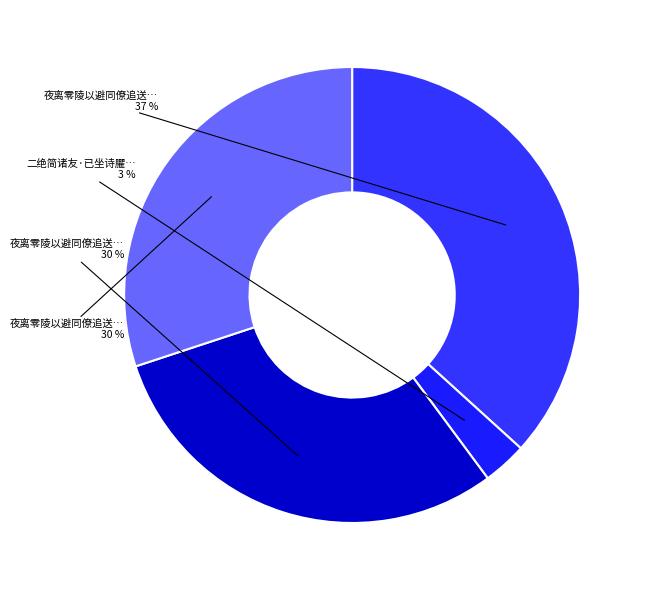

What is the largest slice in the pie chart?

夜离零陵以避同僚追送之劳留二绝简诸友